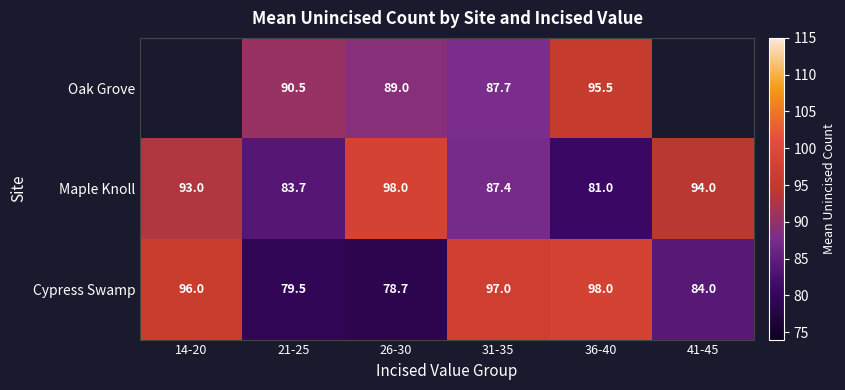

What is the minimum value shown in the chart?

78.7